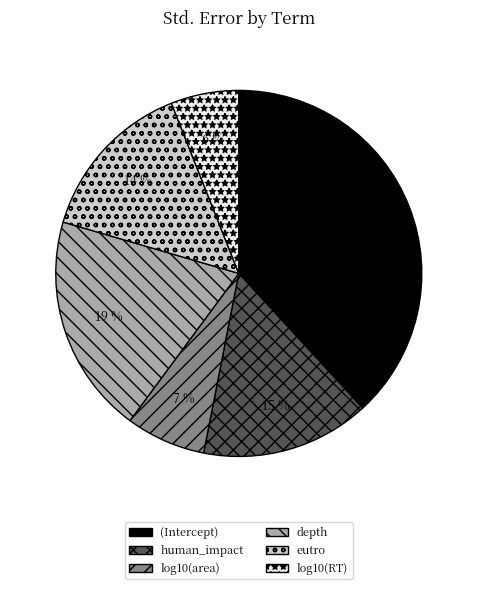

Count the number of slices in the pie.

6